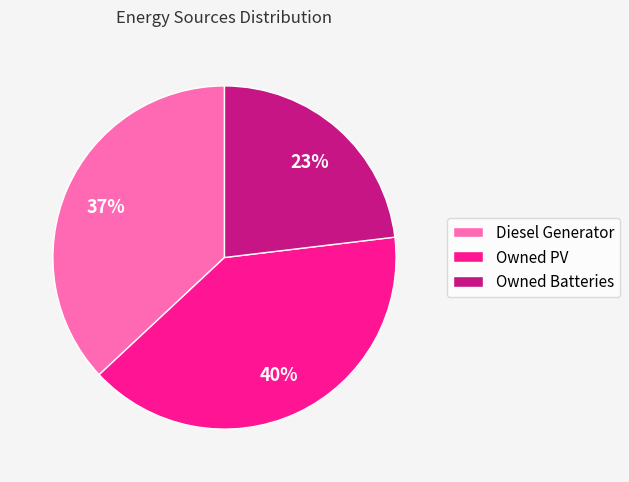

What is the ratio of the value at Owned PV to the value at Diesel Generator?

1.1